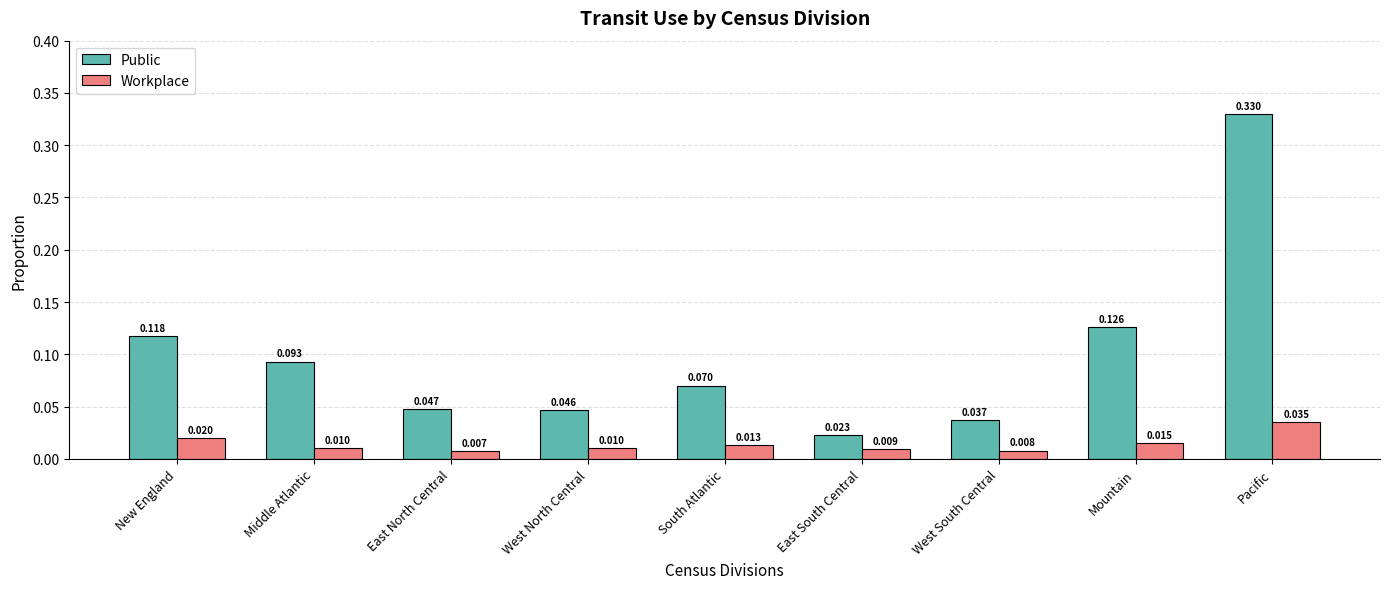

Rank the series at East North Central from highest to lowest value.

Public, Workplace